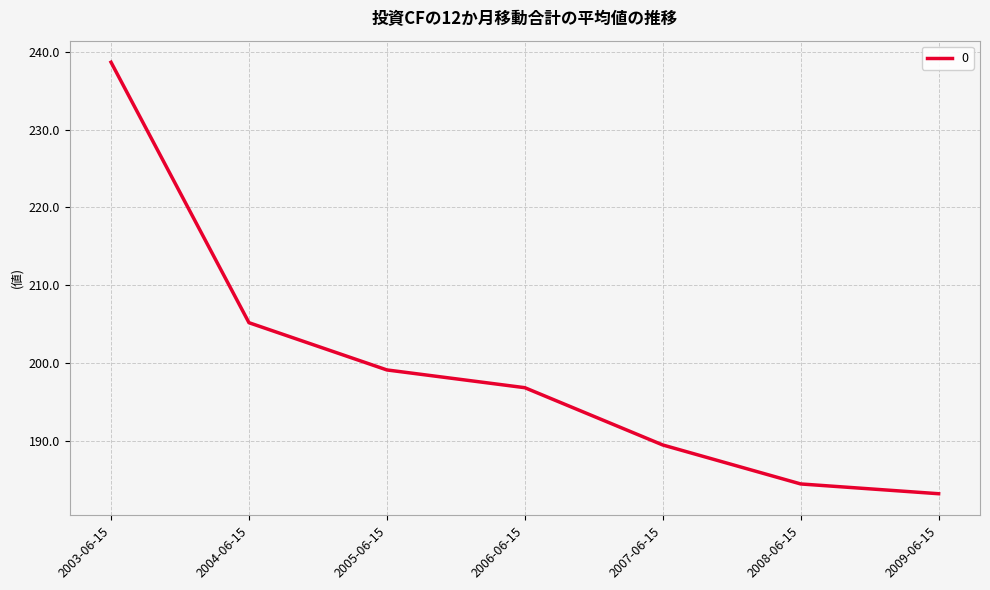

What is the greatest value displayed?

238.7